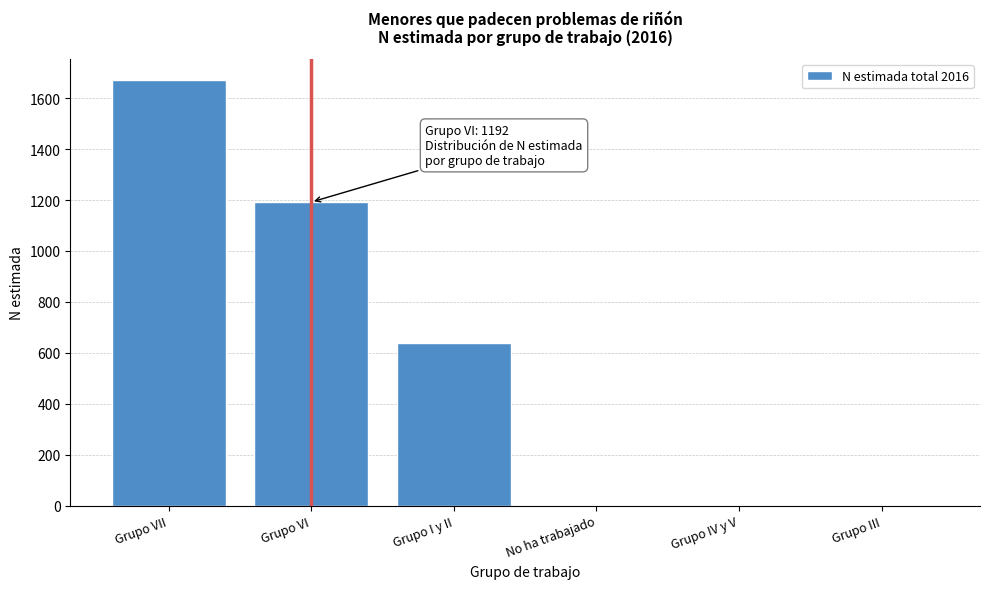

Reading left to right, transcribe all the data shown in this chart.

Grupo VII=1671	Grupo VI=1192	Grupo I y II=638	No ha trabajado=0	Grupo IV y V=0	Grupo III=0